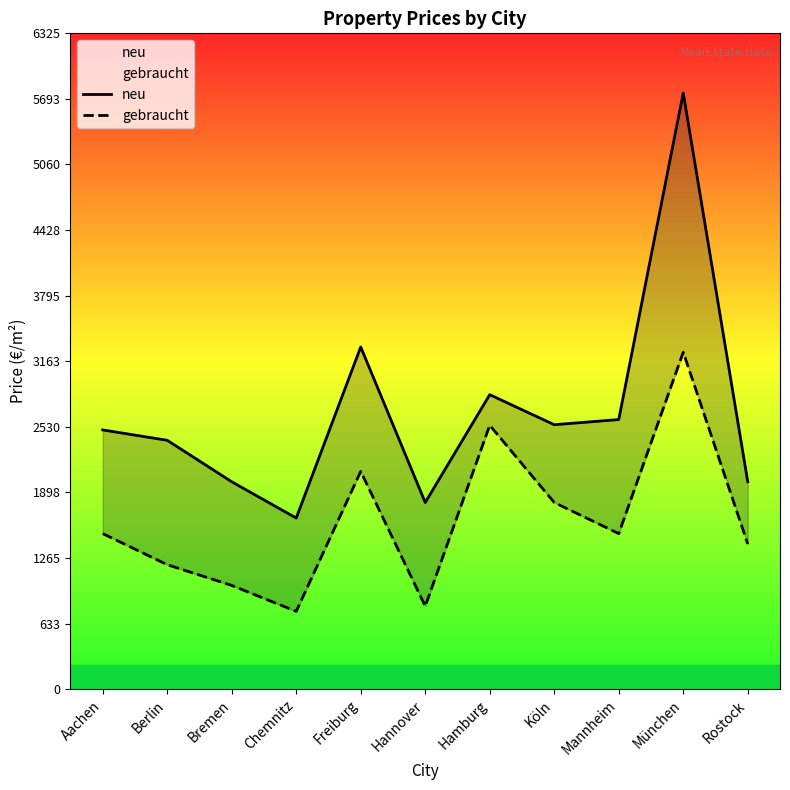

List the labels in order of gebraucht value, smallest first.

Chemnitz, Hannover, Bremen, Berlin, Rostock, Aachen, Mannheim, Köln, Freiburg, Hamburg, München